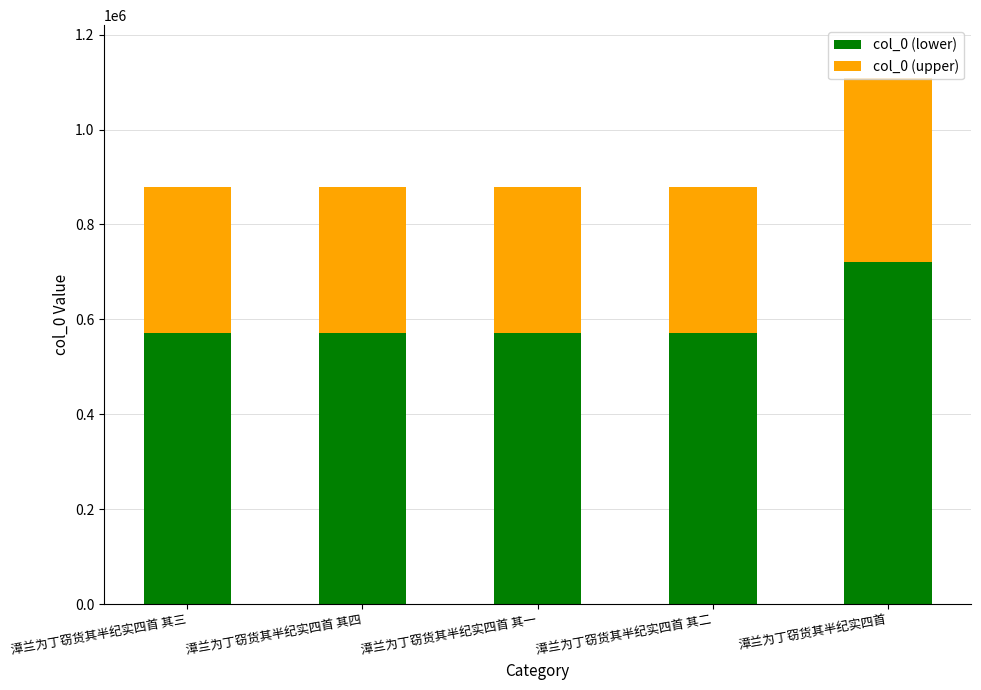

What is the total value across all series at 漳兰为丁窃货其半纪实四首 其四?

877986.0